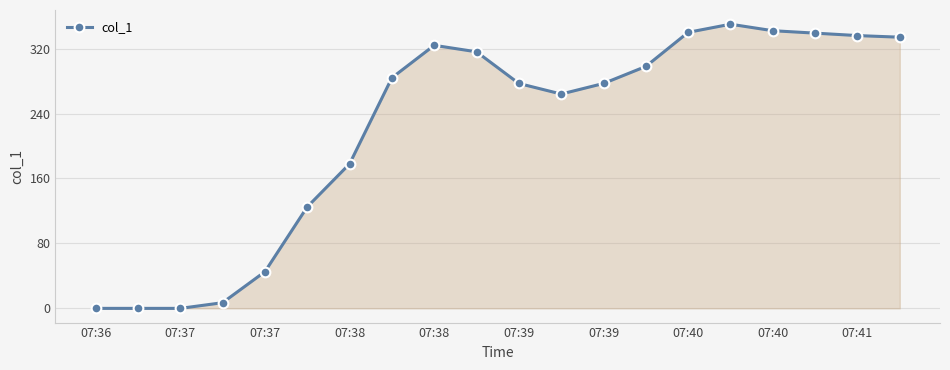

What is the difference between the maximum and second lowest values?

350.0